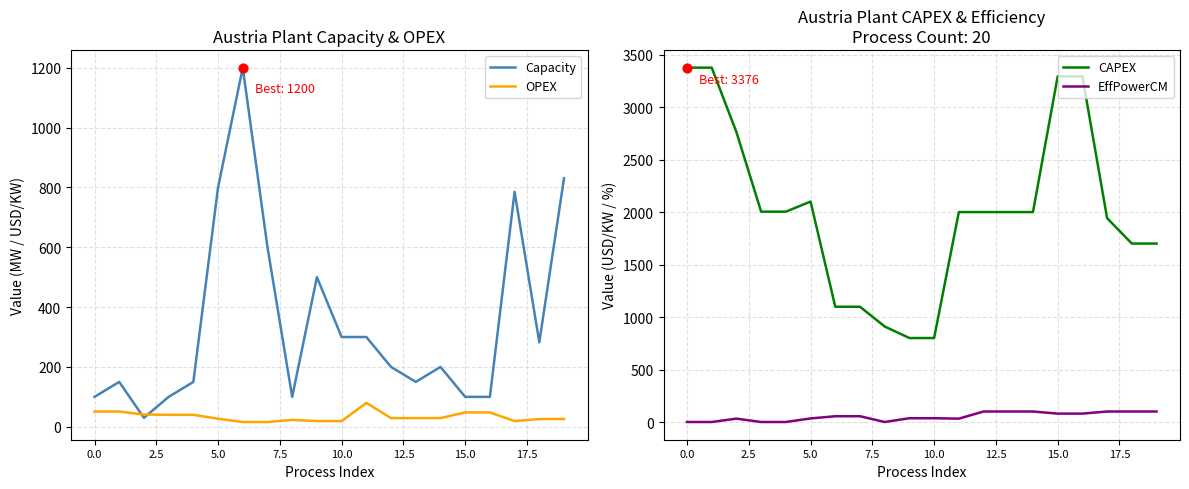

At how many categories does at least one series exceed 2746?

5